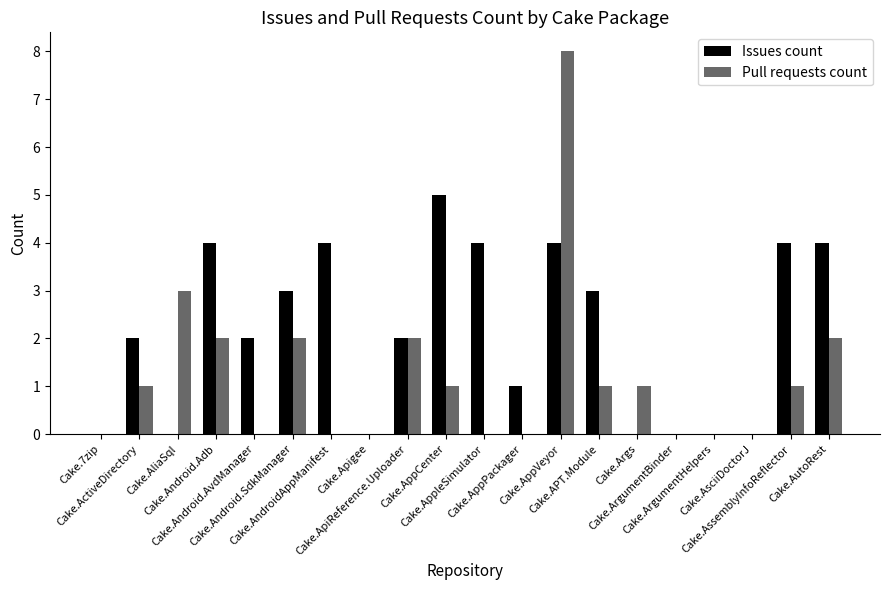

How many distinct data groups are displayed?

2